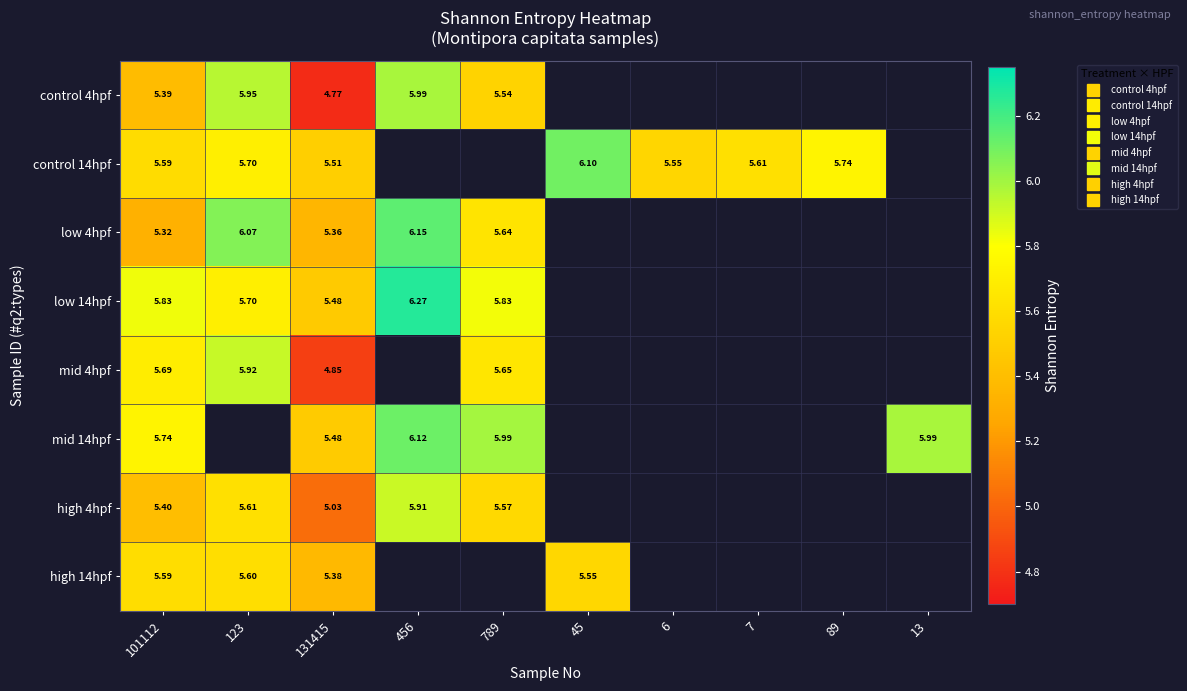

How many distinct data groups are displayed?

8